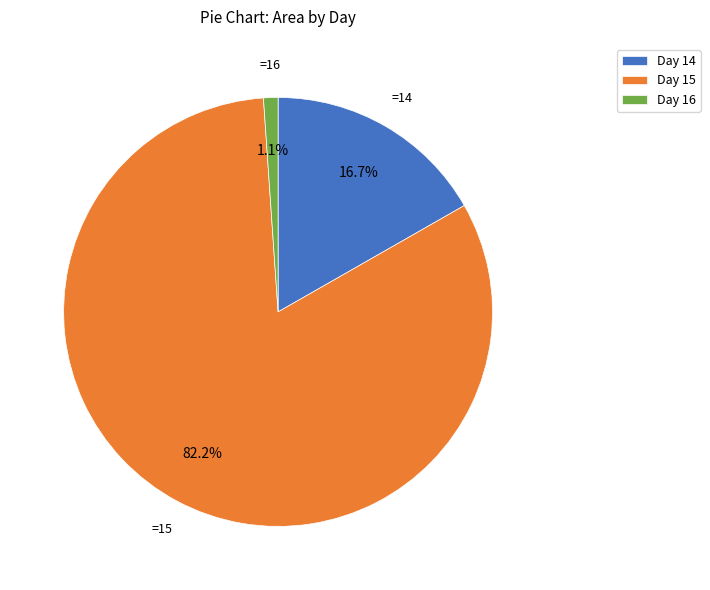

Is the sum of Day 15 and Day 14 greater than half?

Yes